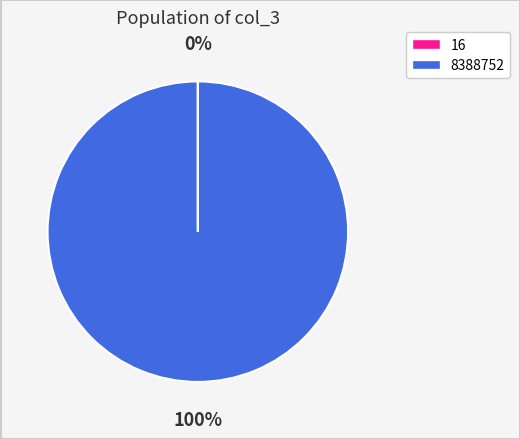

Which category has the biggest portion of the pie?

8388752